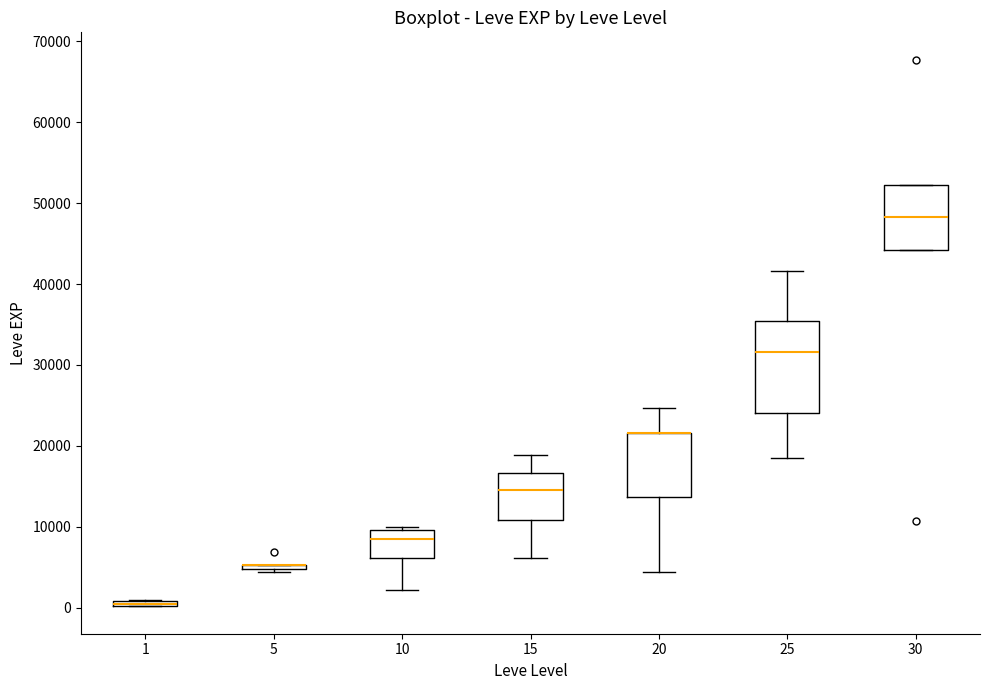

Which box is the tallest, from its lower edge to its upper edge?

25